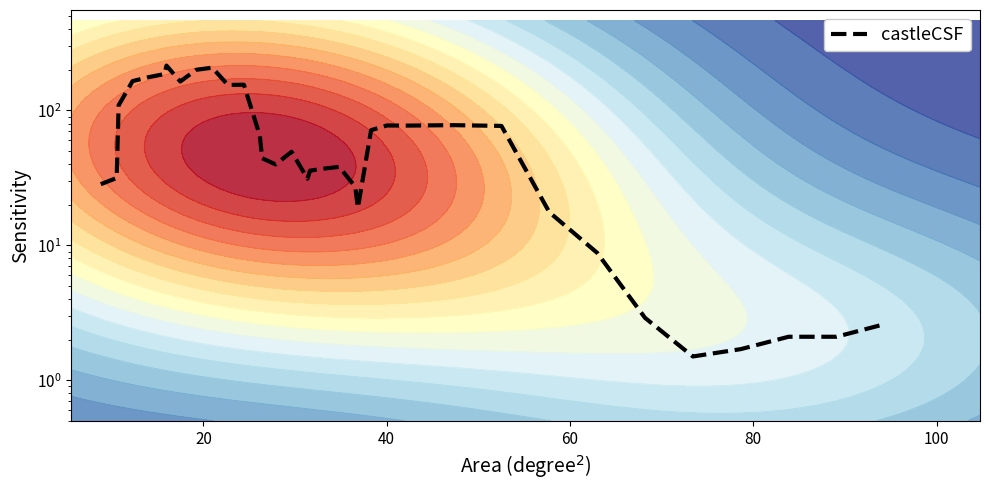

What is the smallest value displayed?

1.5